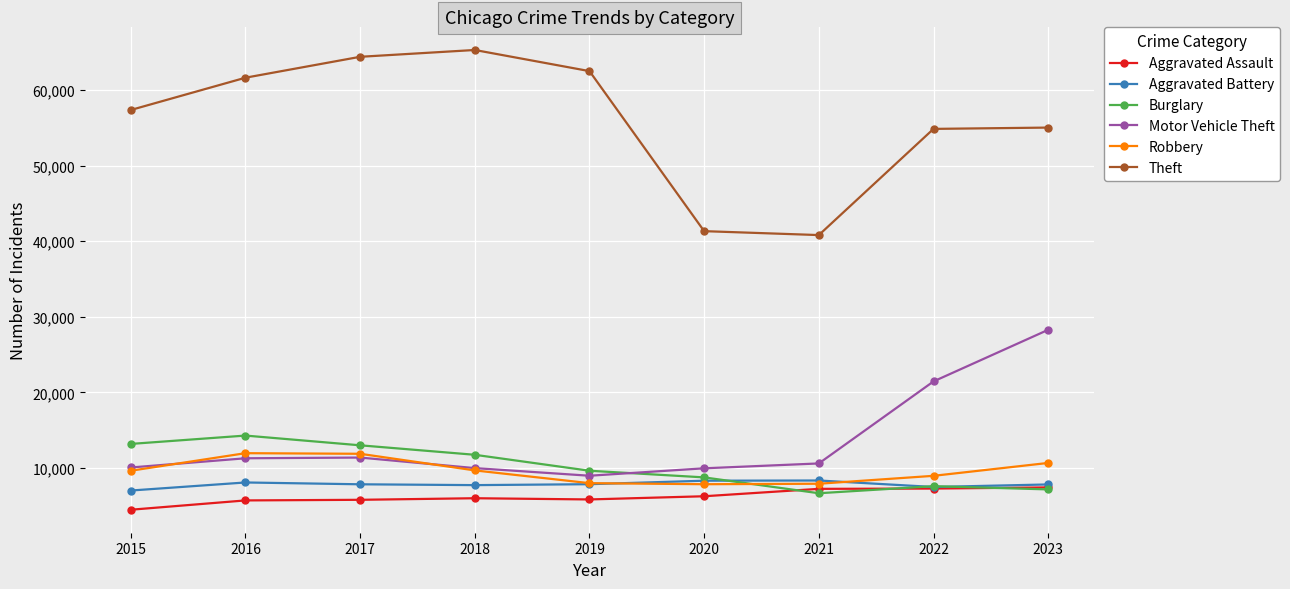

Read the Robbery value at 2020, to the nearest 50.

7850